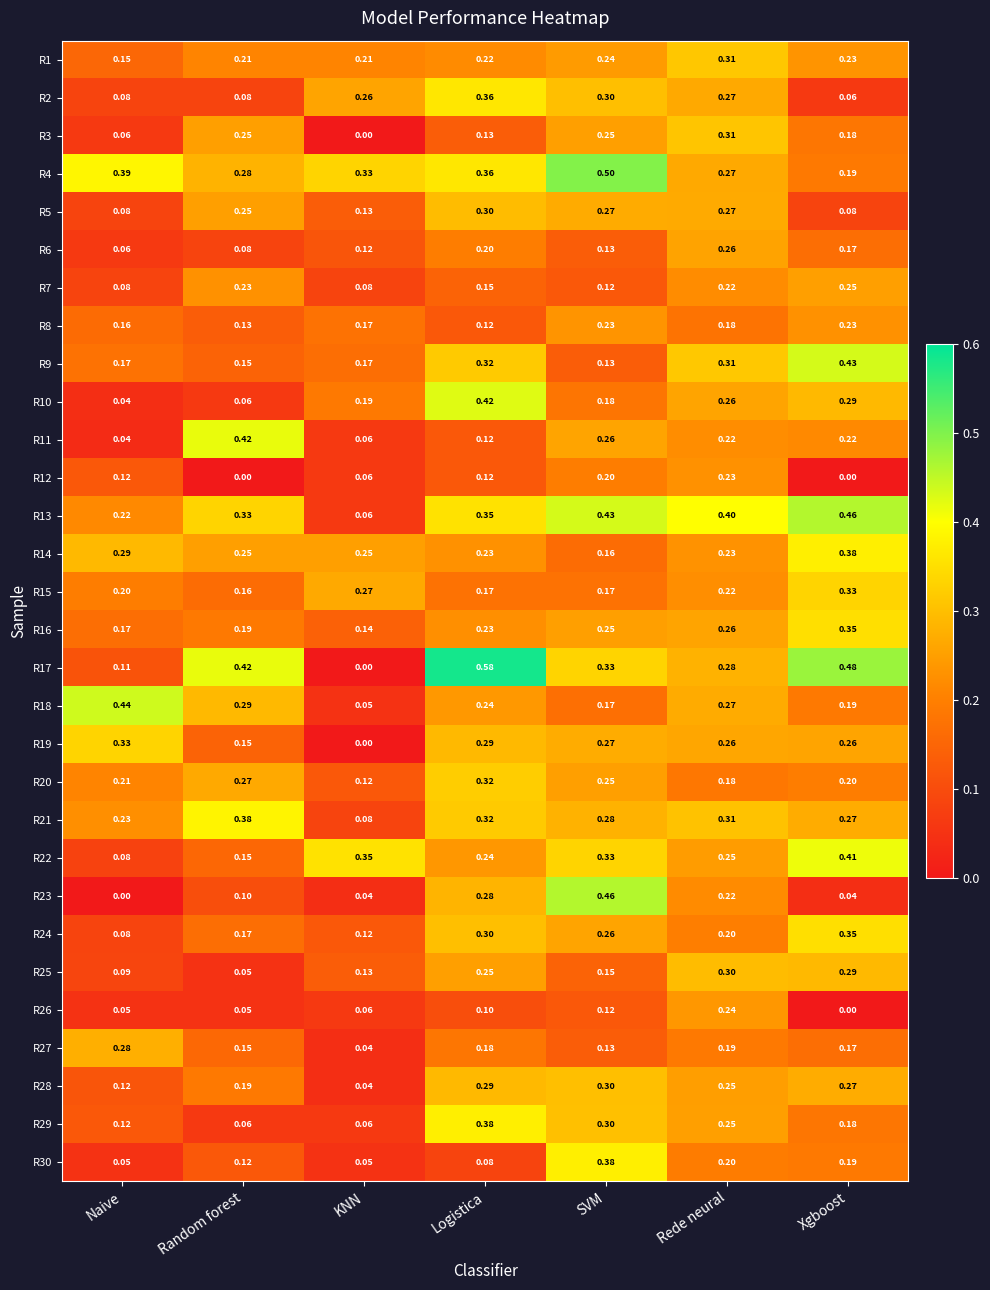

At which label is R8 closest to 0?

Logistica